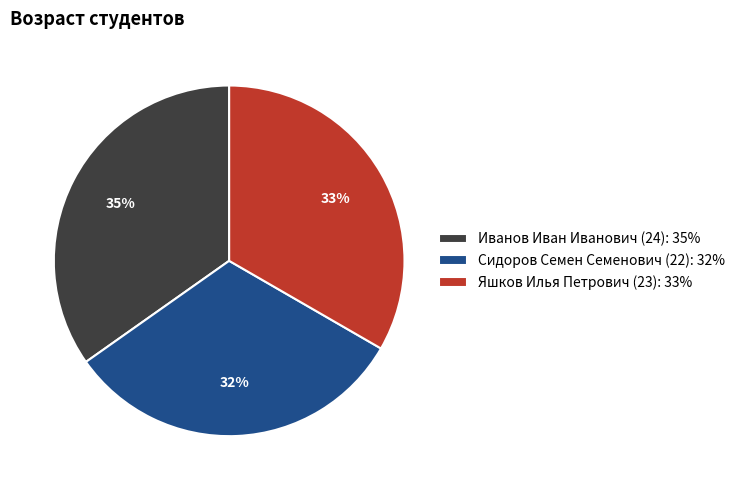

Do Яшков Илья Петрович (23): 33% and Иванов Иван Иванович (24): 35% together represent more than half of the pie?

Yes